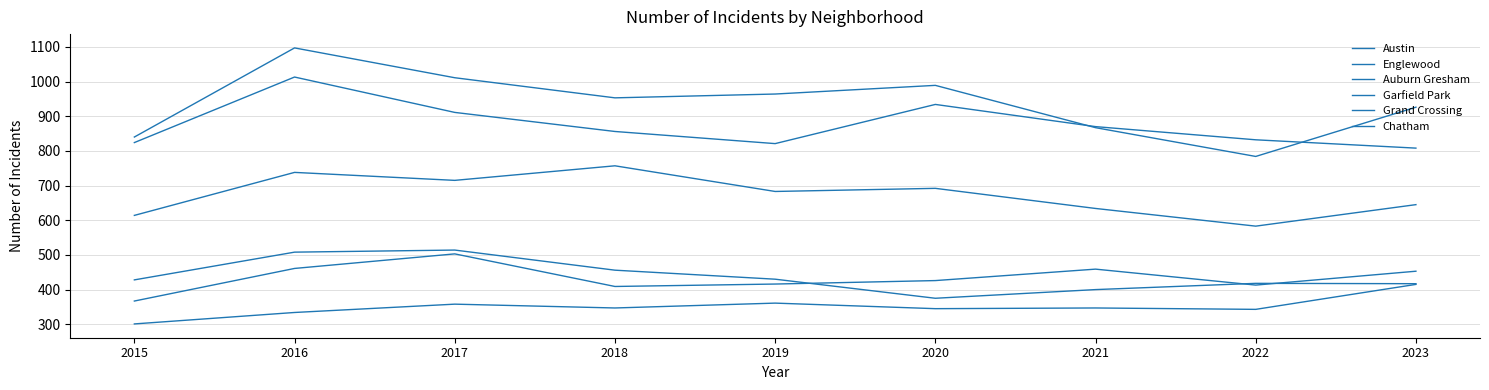

Does the chart have visible grid lines?

Yes